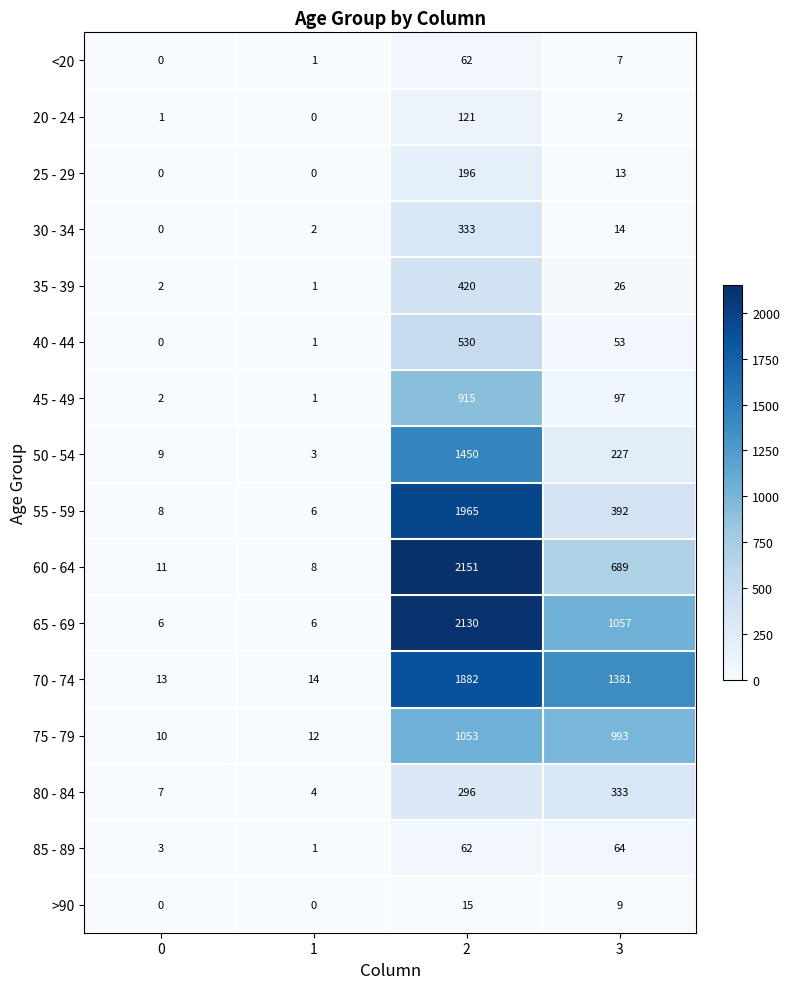

Which series has the widest spread of values?

60 - 64